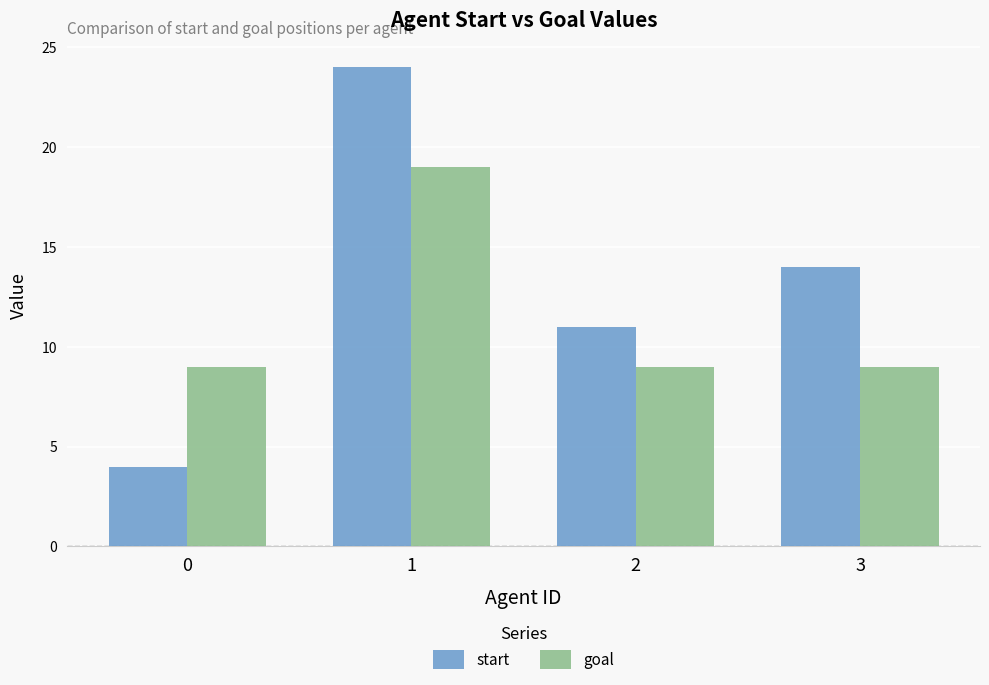

What is the sum of the goal values at 2 and 3?

18